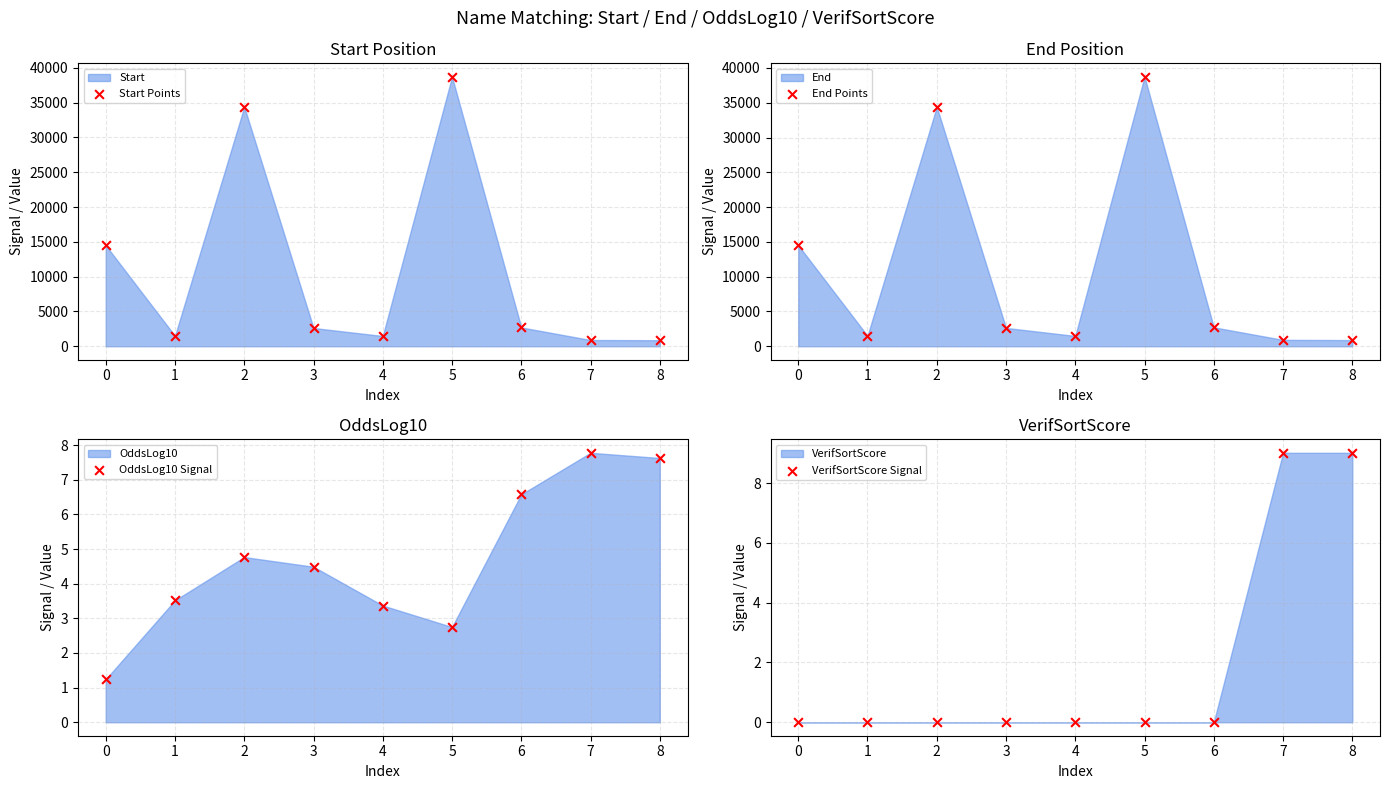

At how many categories does at least one series exceed 9317?

3